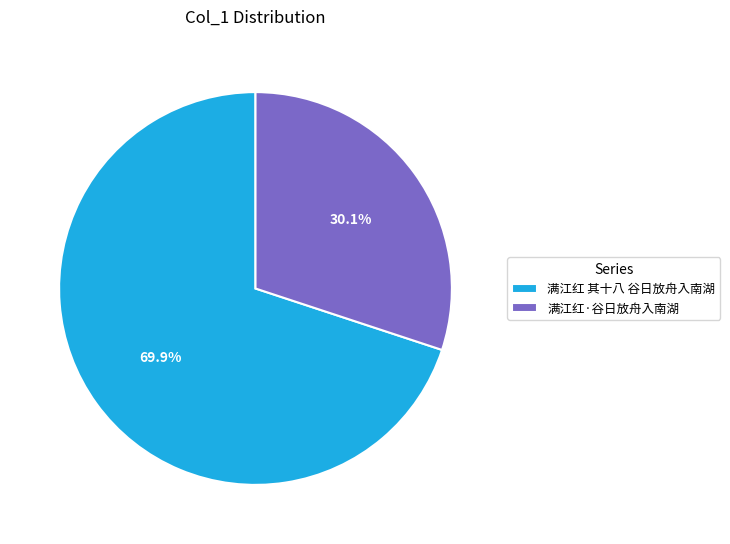

How many slices are in this pie chart?

2